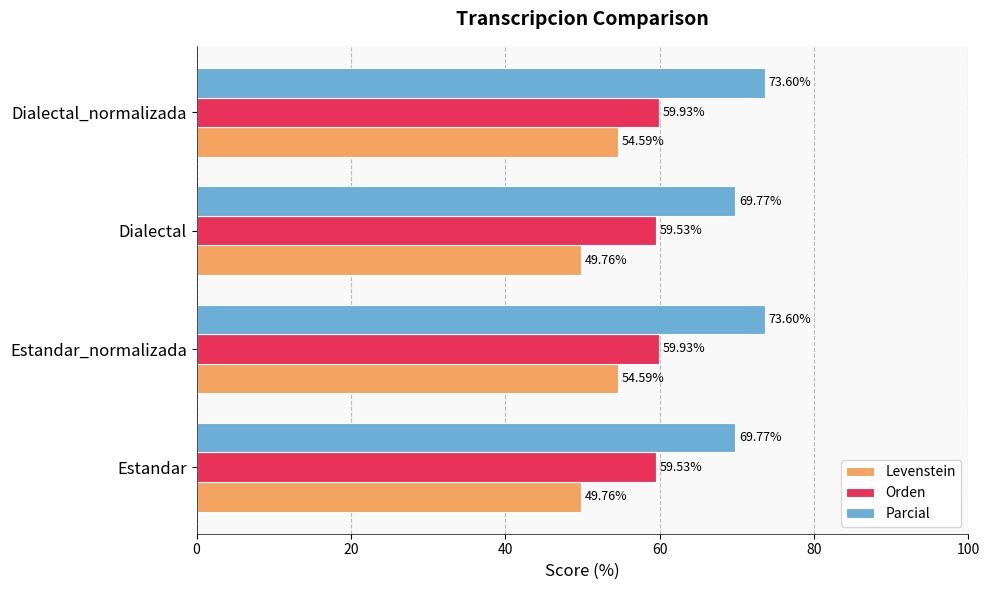

What is the spread (max minus min) of values at Estandar_normalizada?

19.0